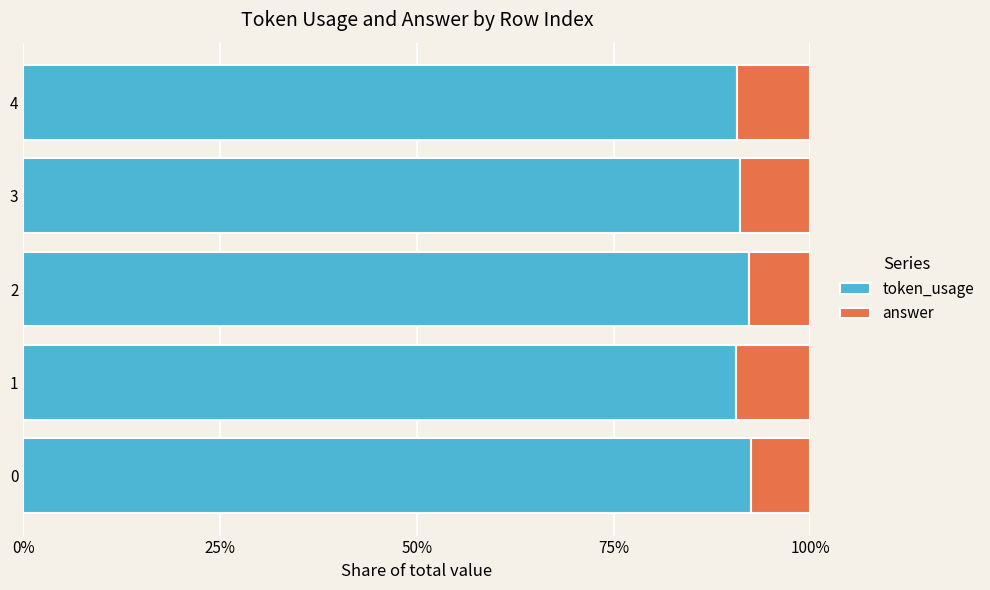

List the series in order of their peak value, lowest first.

answer, token_usage